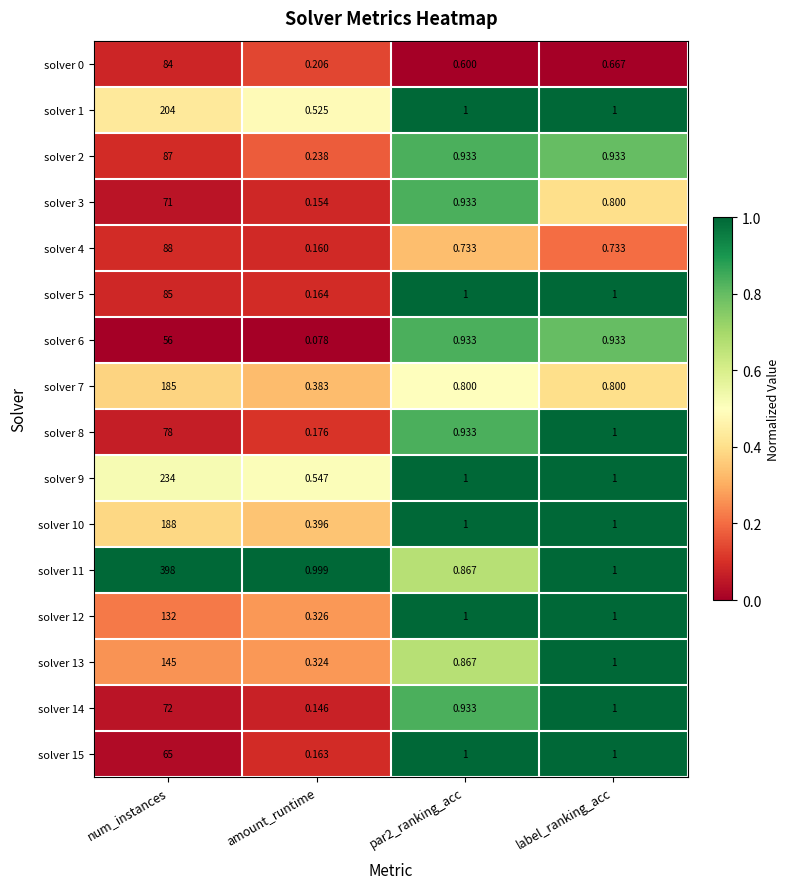

At which label is solver 0 closest to 42?

label_ranking_acc